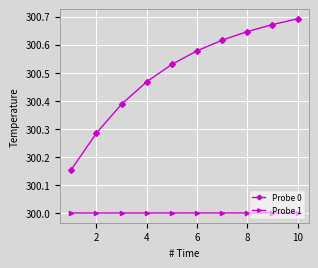

What is the sum of all Probe 0 values?

3005.0